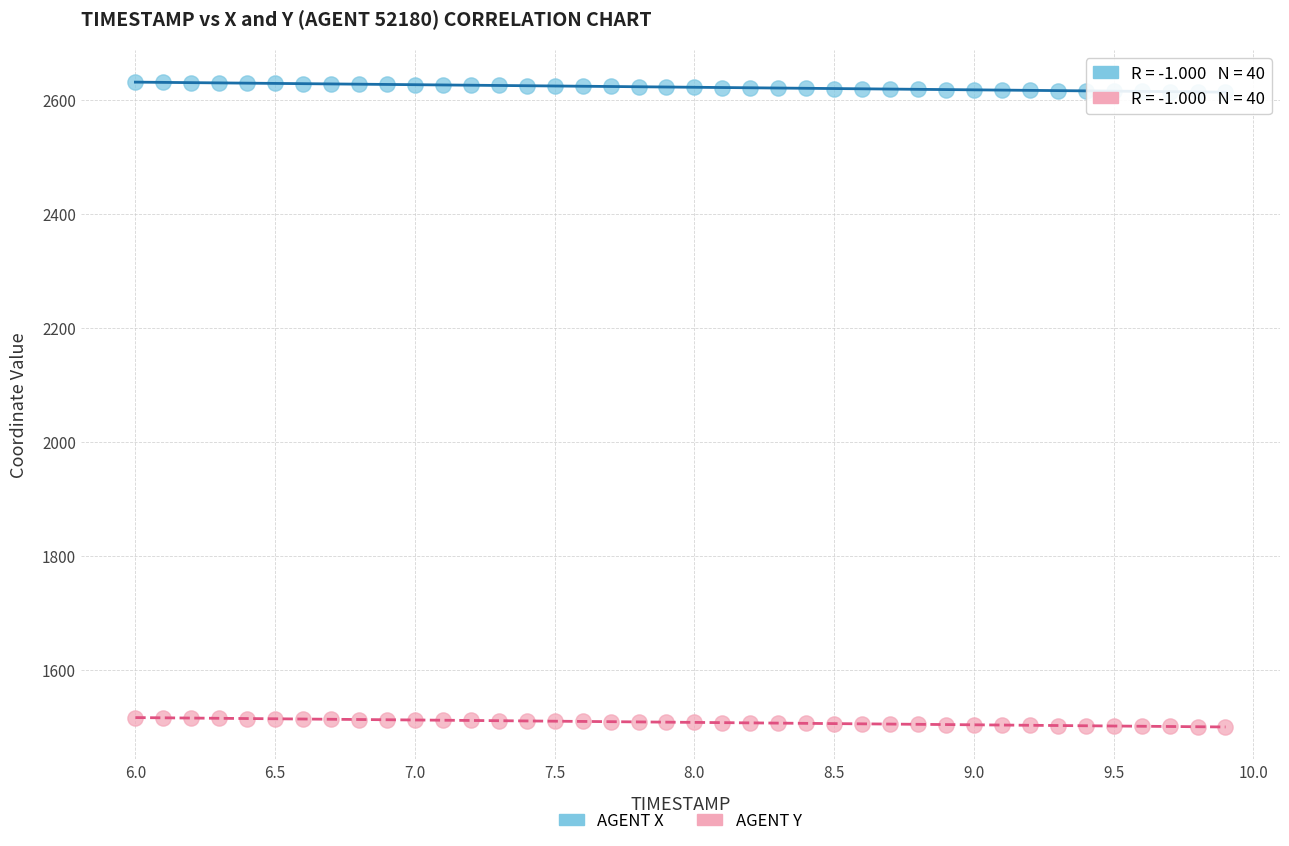

Which series contains the highest Y value?

AGENT X